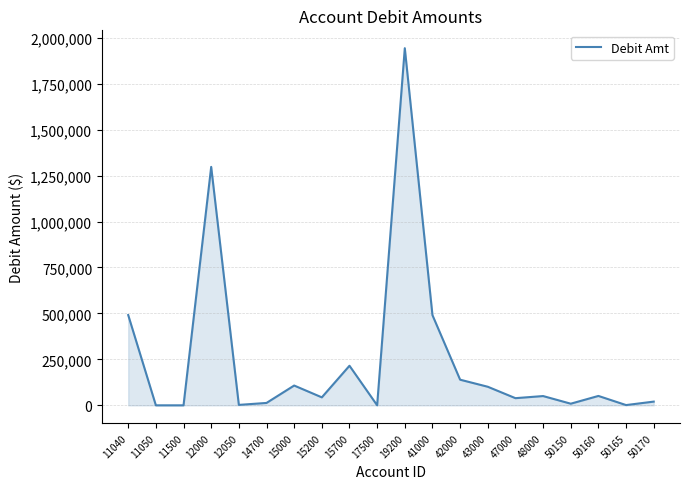

What is the ratio of the value at 15200 to the value at 48000?

0.9